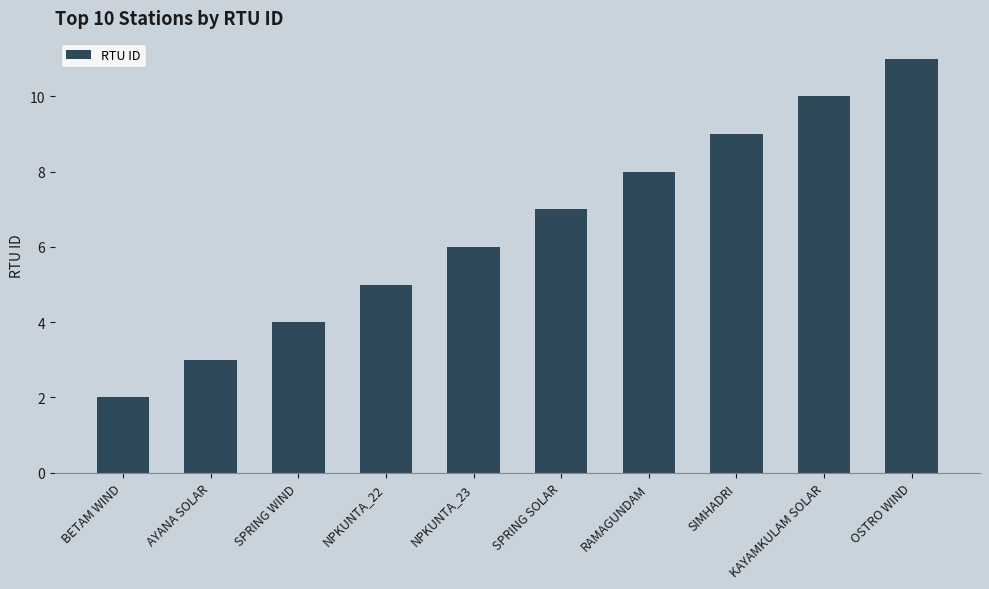

How many bars are there in total?

10